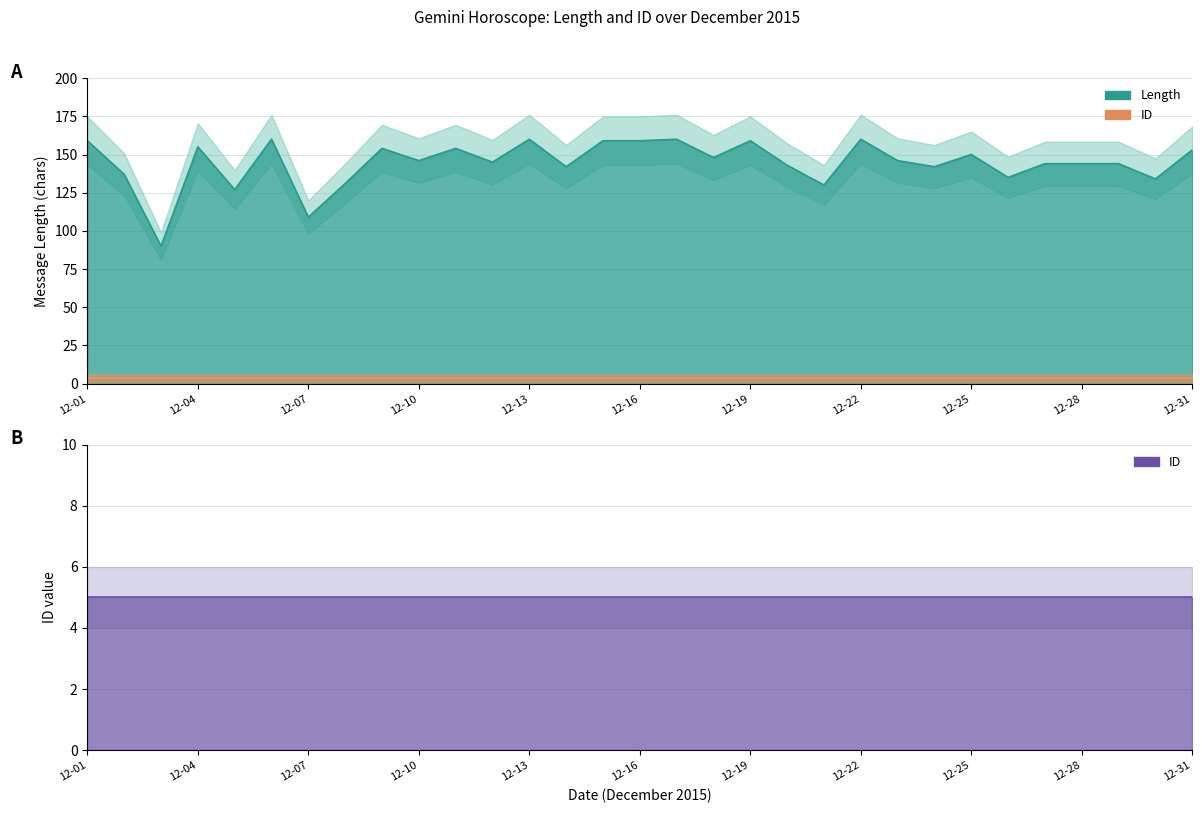

What is the maximum value shown in the chart?

160